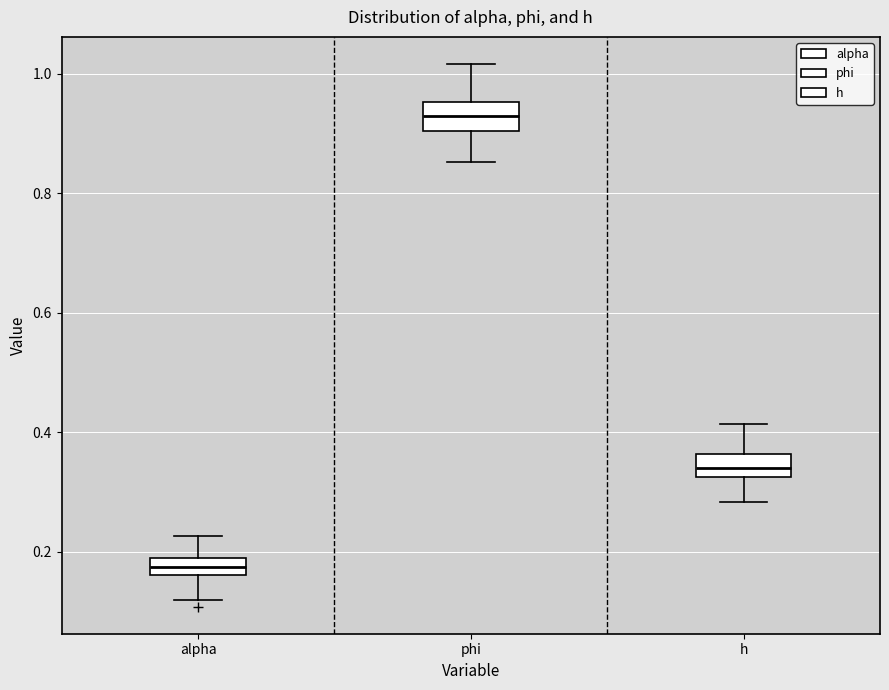

Which box's median line is the highest?

phi